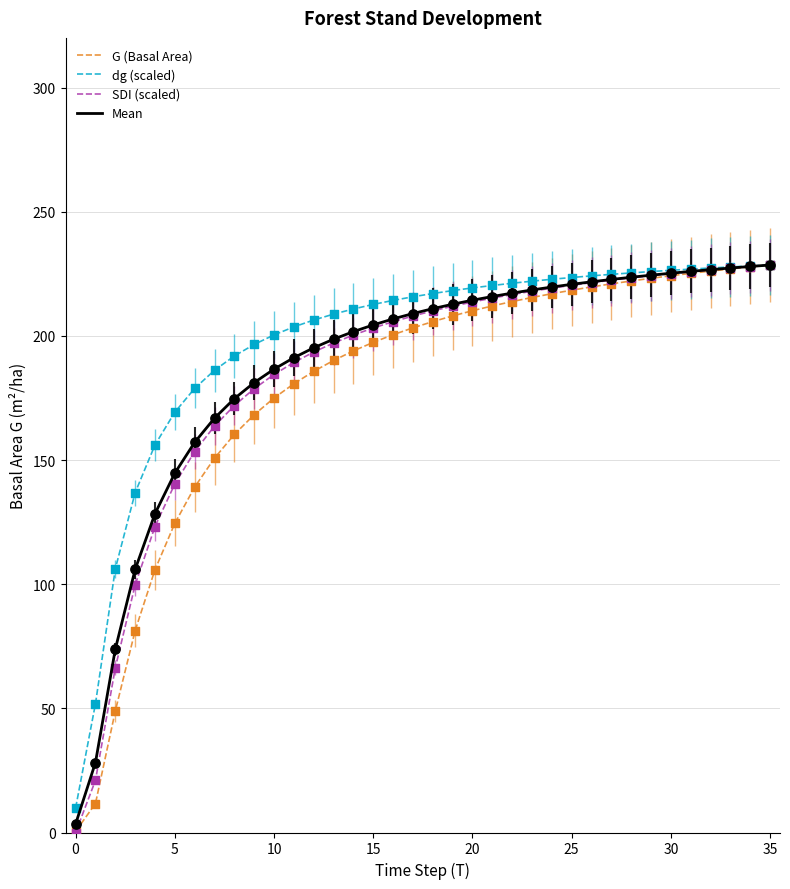

What are all the series names shown in the legend?

G (Basal Area), dg (scaled), SDI (scaled), Mean